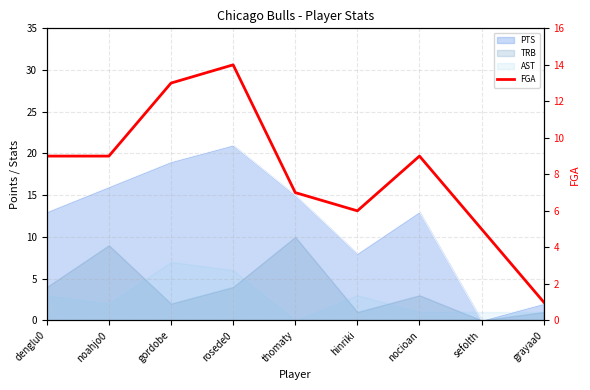

List the labels in order of value, smallest first.

grayaa0, sefolth, hinriki, thomaty, denglu0, noahjo0, nocioan, gordobe, rosede0